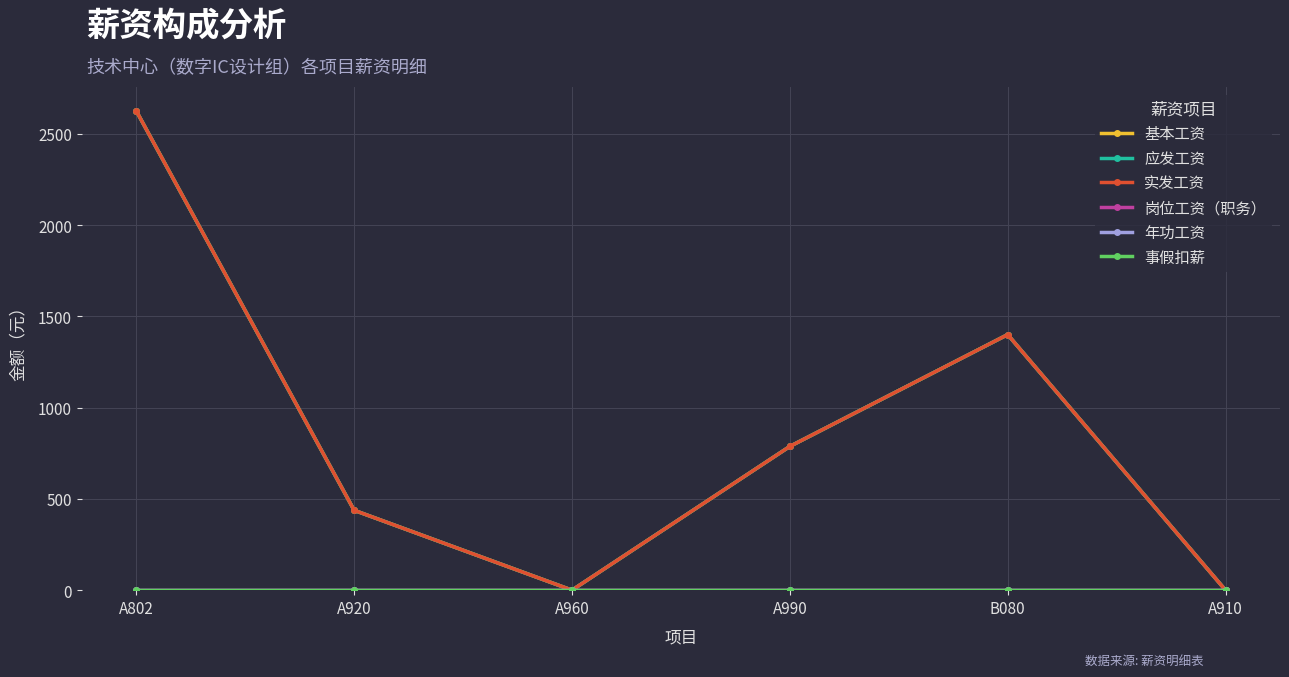

Does the chart have visible grid lines?

Yes